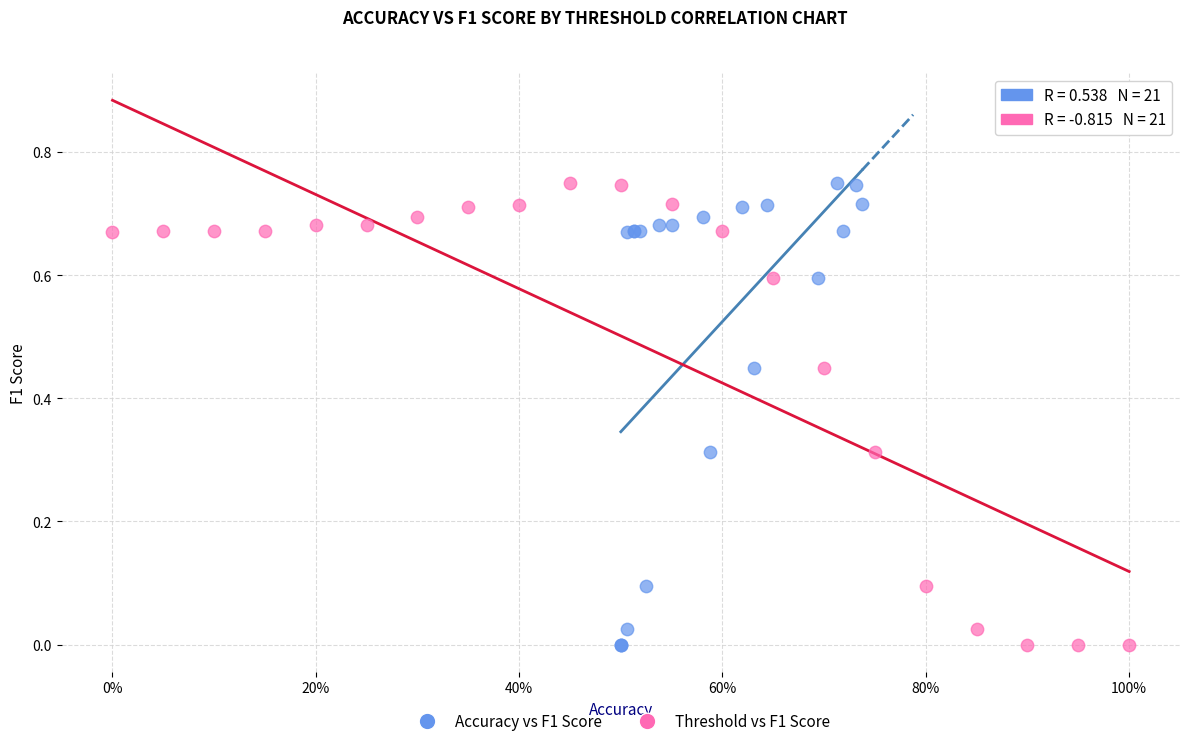

What are all the series names shown in the legend?

Accuracy vs F1 Score, Threshold vs F1 Score